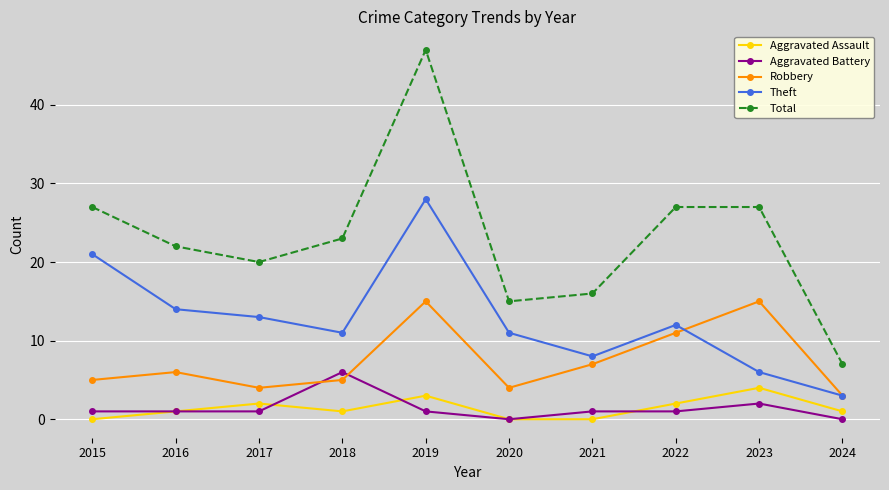

At which label does Robbery reach its minimum?

2024